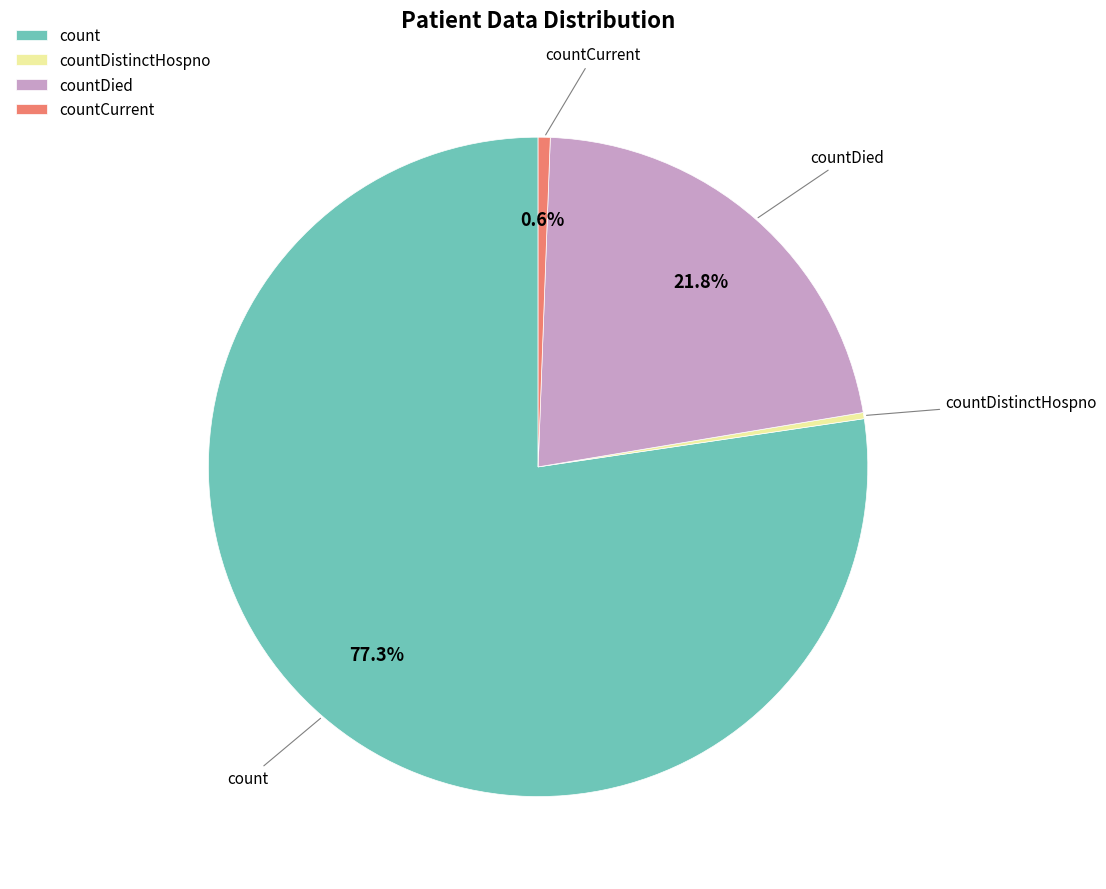

Which slice is the largest?

count